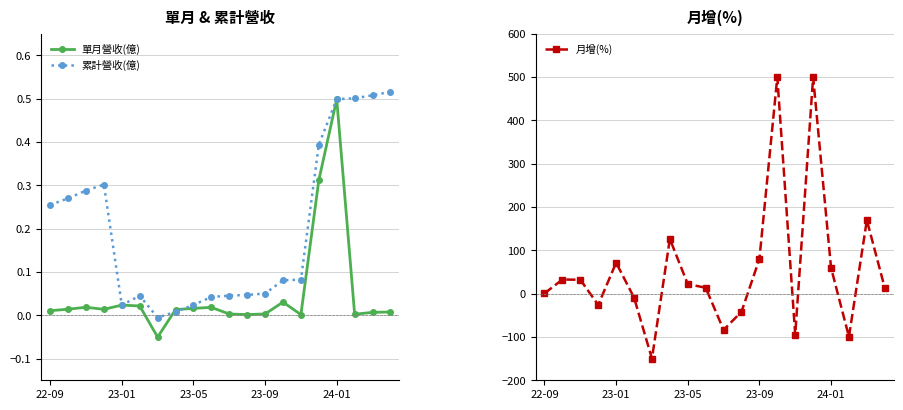

The value of 累計營收(億) at 22-09 is 0.4. True or false?

False